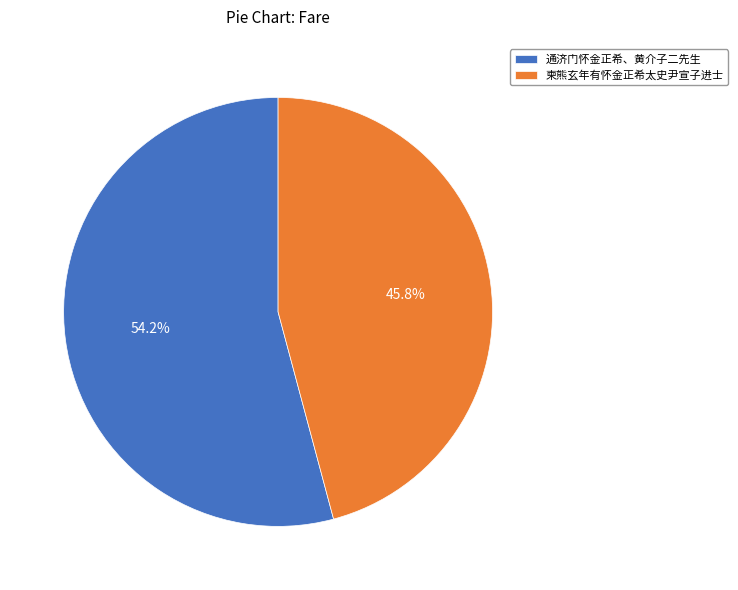

Combined, do 通济门怀金正希、黄介子二先生 and 柬熊玄年有怀金正希太史尹宣子进士 account for over 50%?

Yes